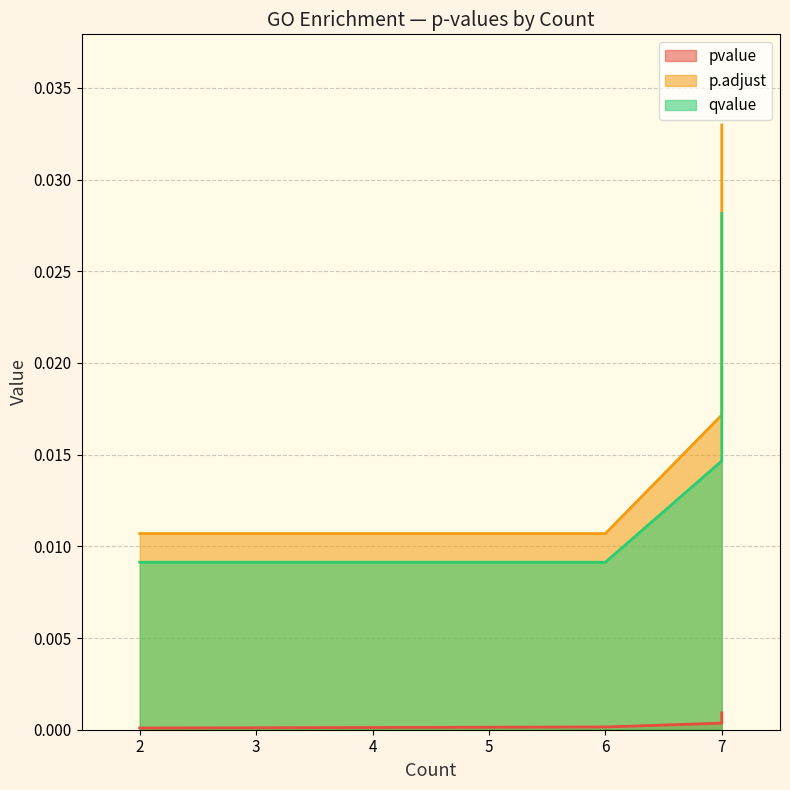

True or false: qvalue has a value of 0.0 at 2.

False